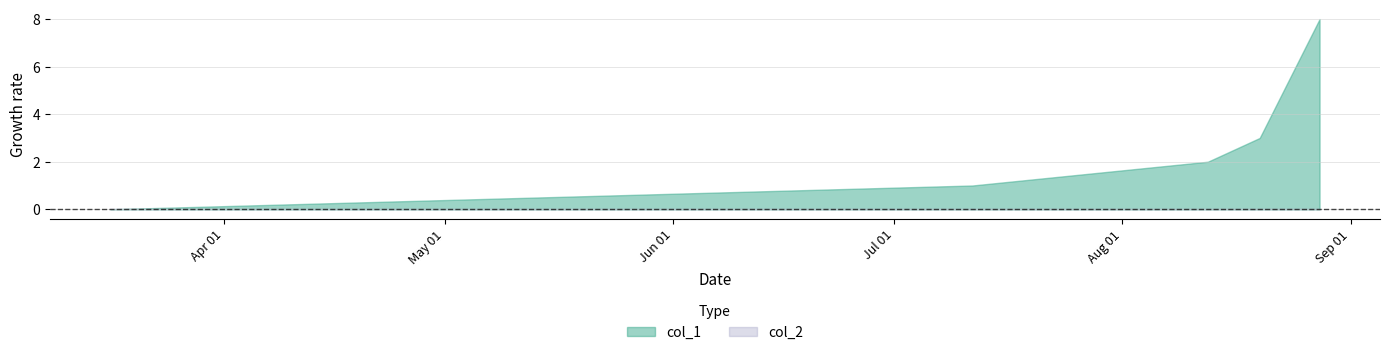

Is the value of col_2 at 3 greater than the value of col_1 at 1?

No